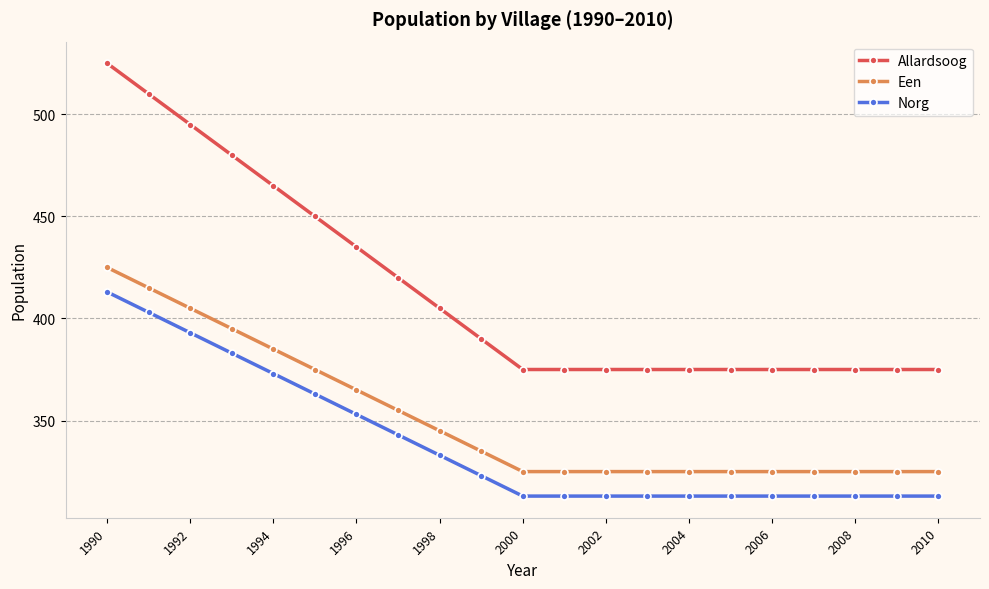

Which series has the largest total across all categories?

Allardsoog